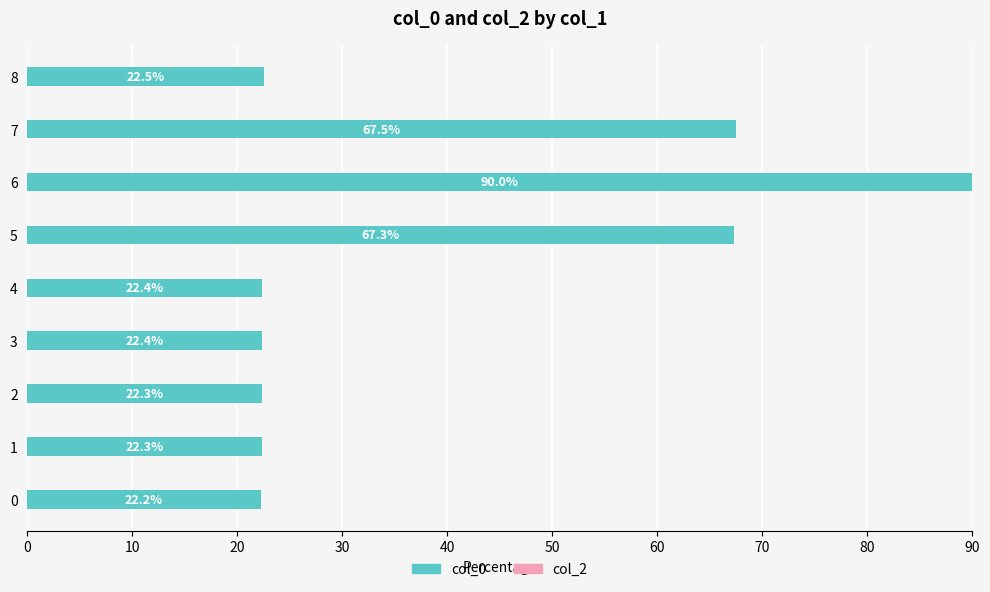

What is the average value?

39.9